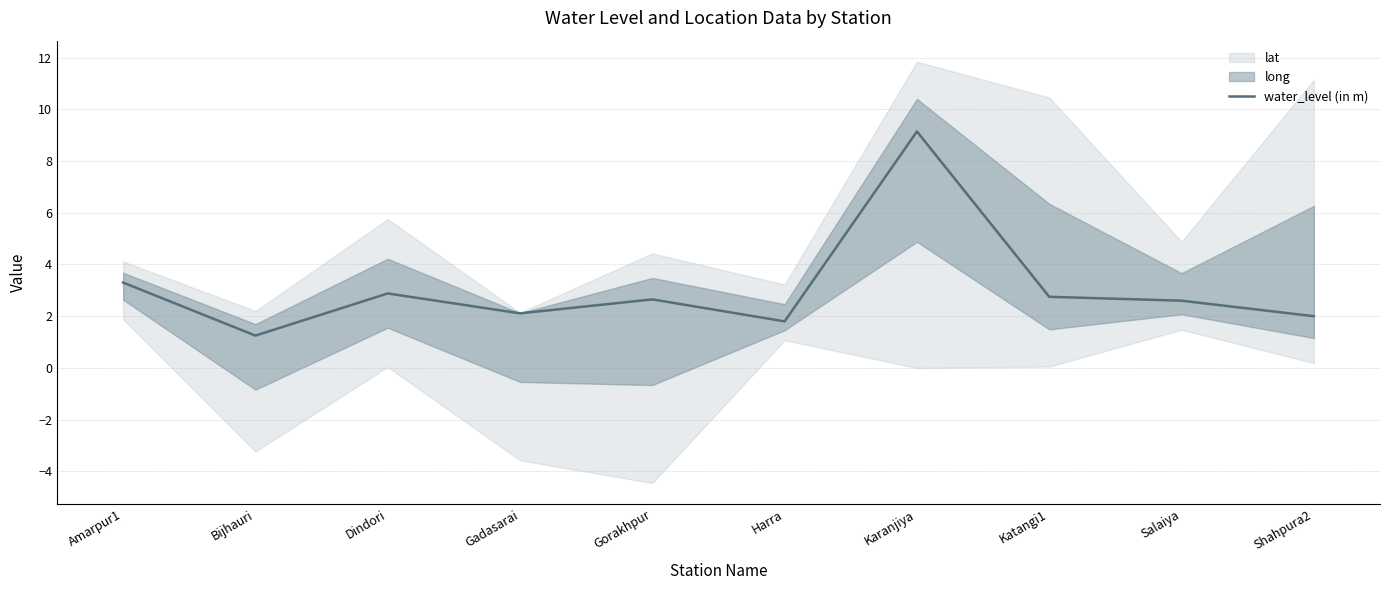

Which category has the lowest value across all series?

Bijhauri